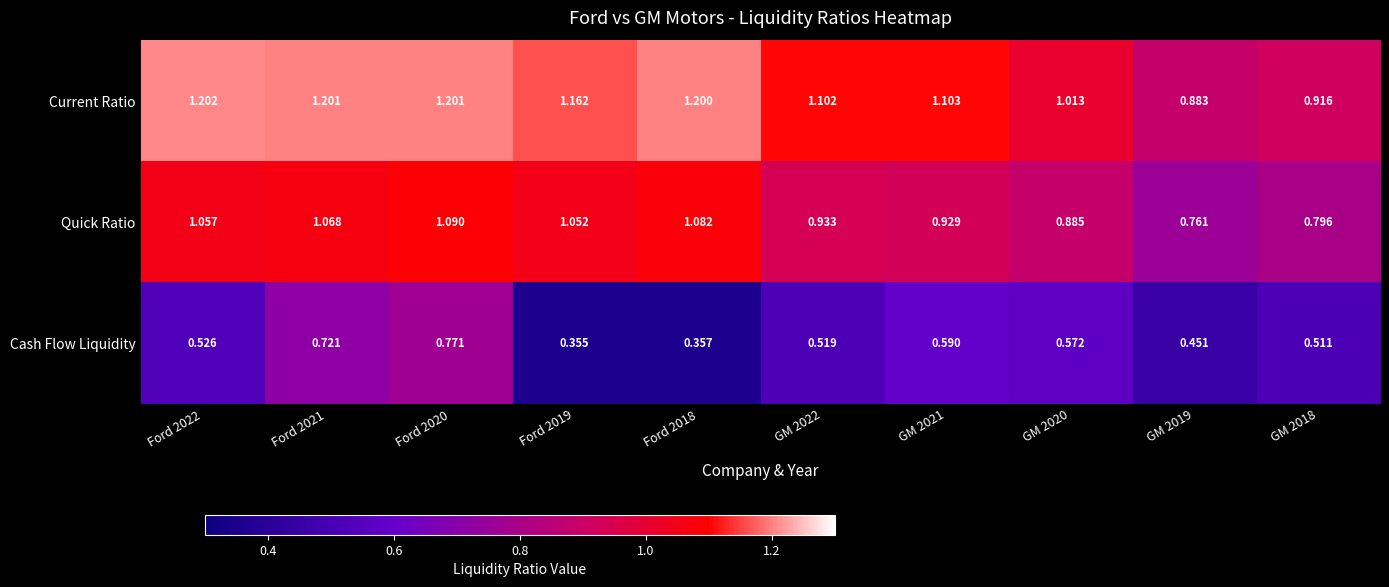

How many categories are shown in the chart?

10